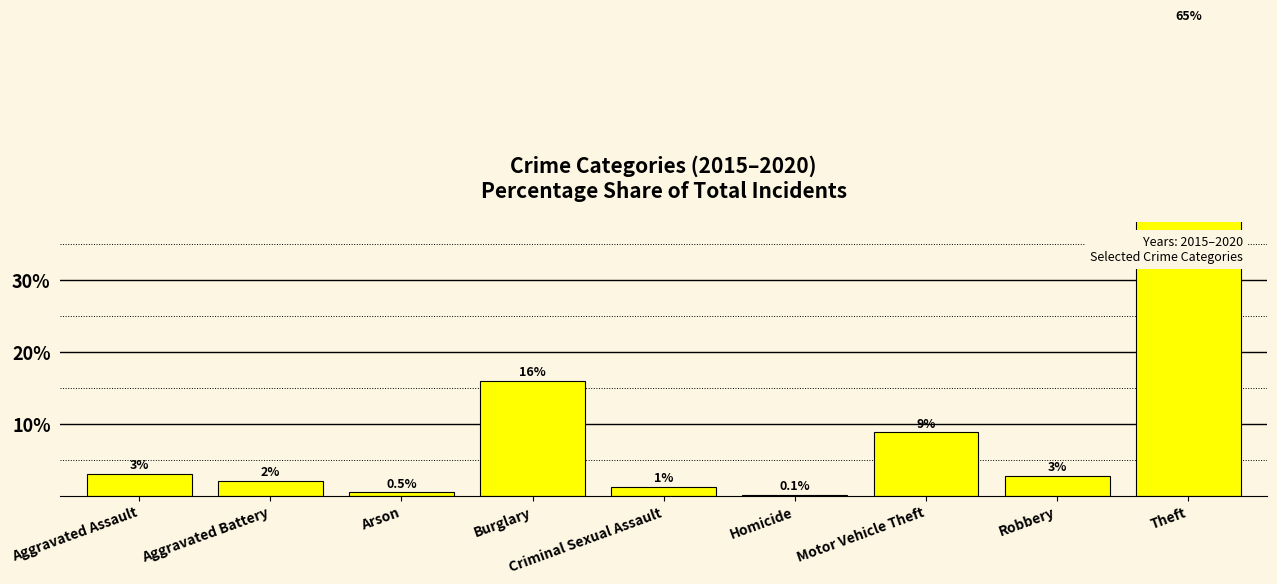

Which category has the lowest value across all series?

Homicide